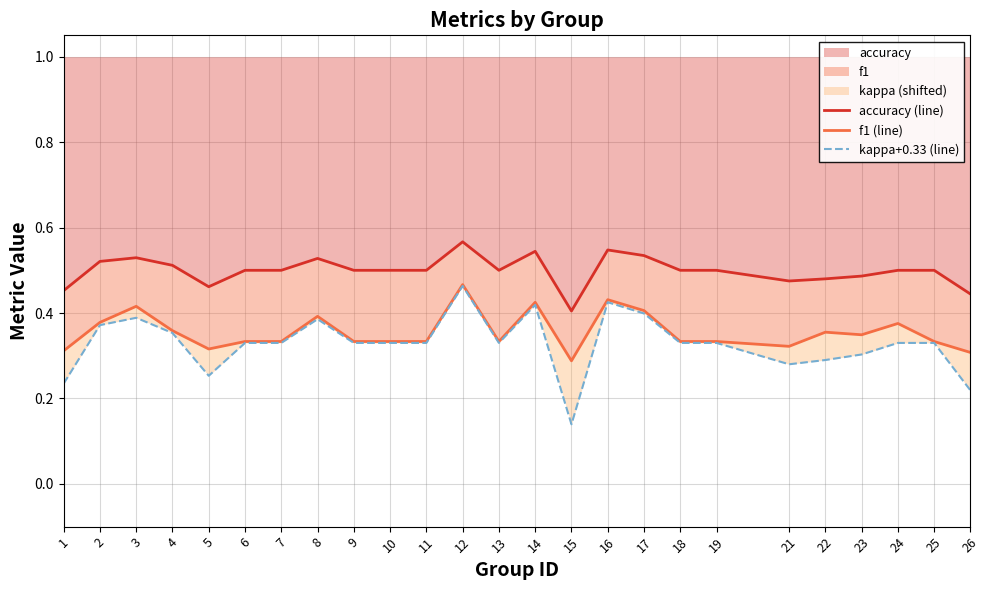

What is the difference between the maximum and minimum values in the kappa+0.33 (line) series?

0.3